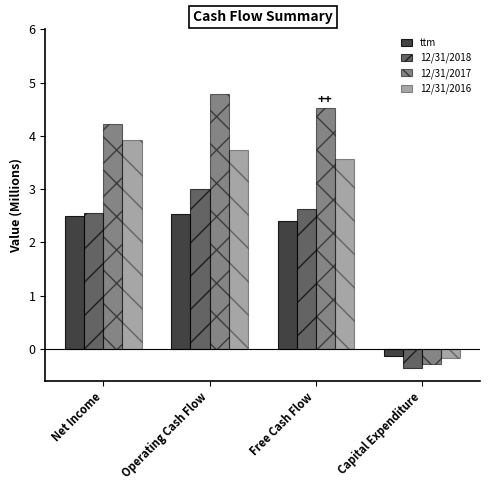

At which category is the sum across all series the highest?

Operating Cash Flow